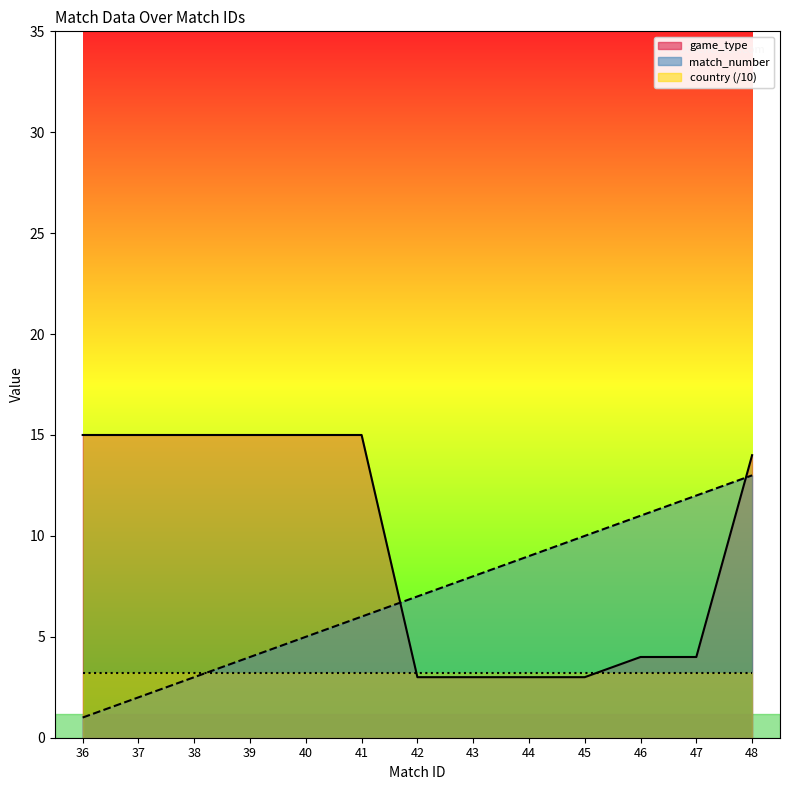

Rank the categories by game_type value from lowest to highest.

42, 43, 44, 45, 46, 47, 48, 36, 37, 38, 39, 40, 41